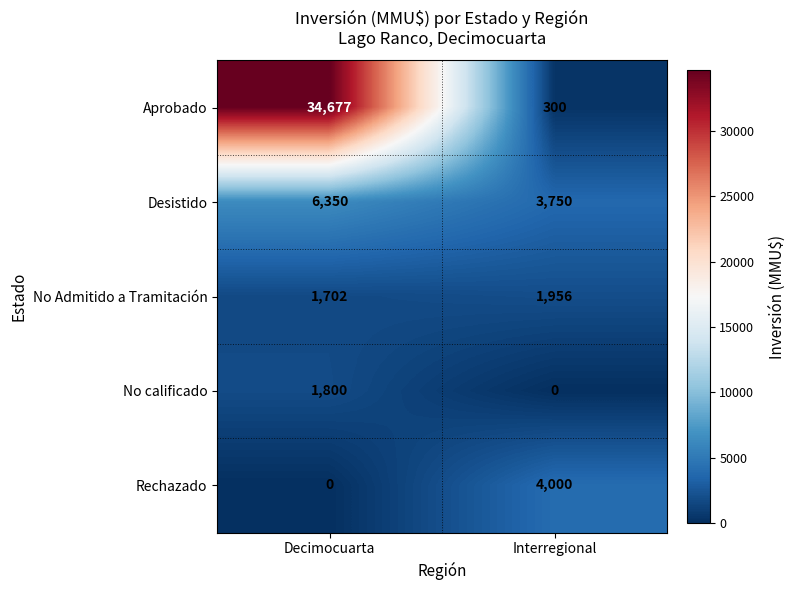

What is the sum of all Desistido values?

10100